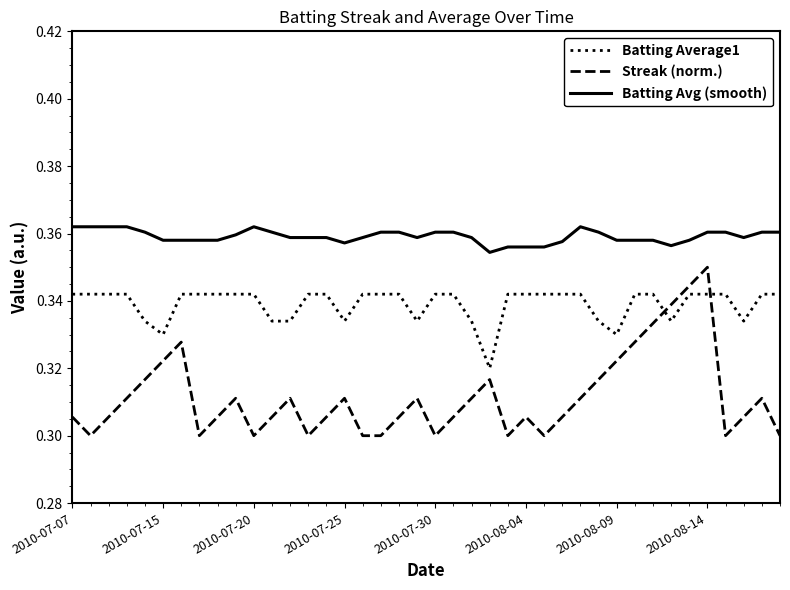

List the series in order of their peak value, highest first.

Batting Avg (smooth), Streak (norm.), Batting Average1